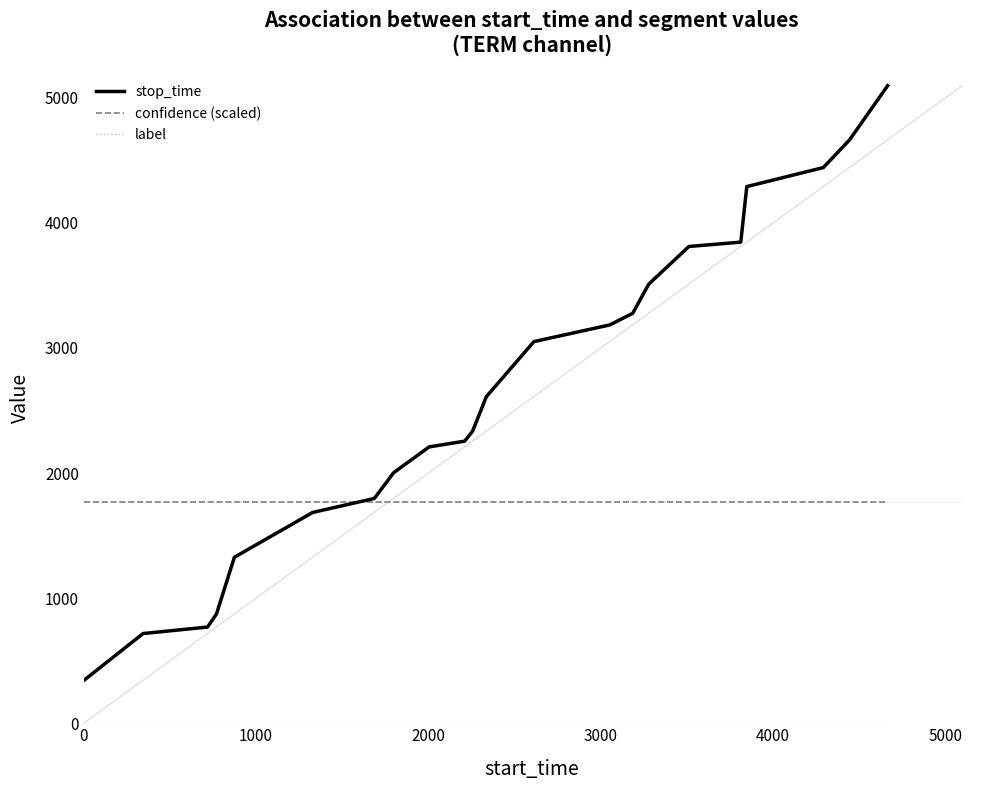

Which series has the largest total across all categories?

stop_time